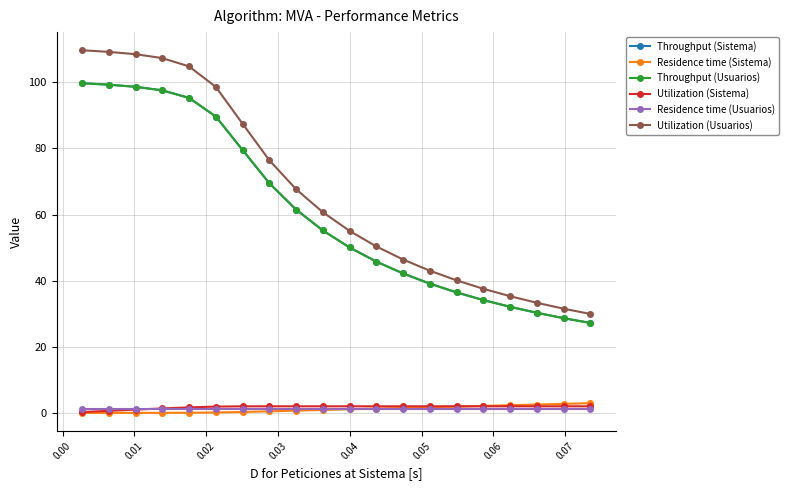

What is the average value of the Residence time (Usuarios) series?

1.1